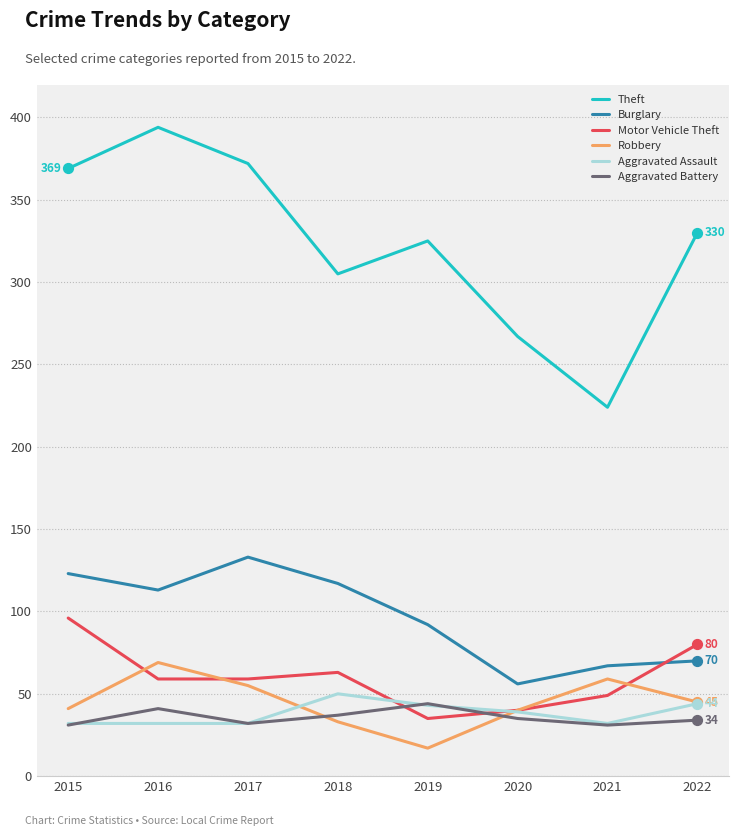

What is the total value across all series at 2020?

477